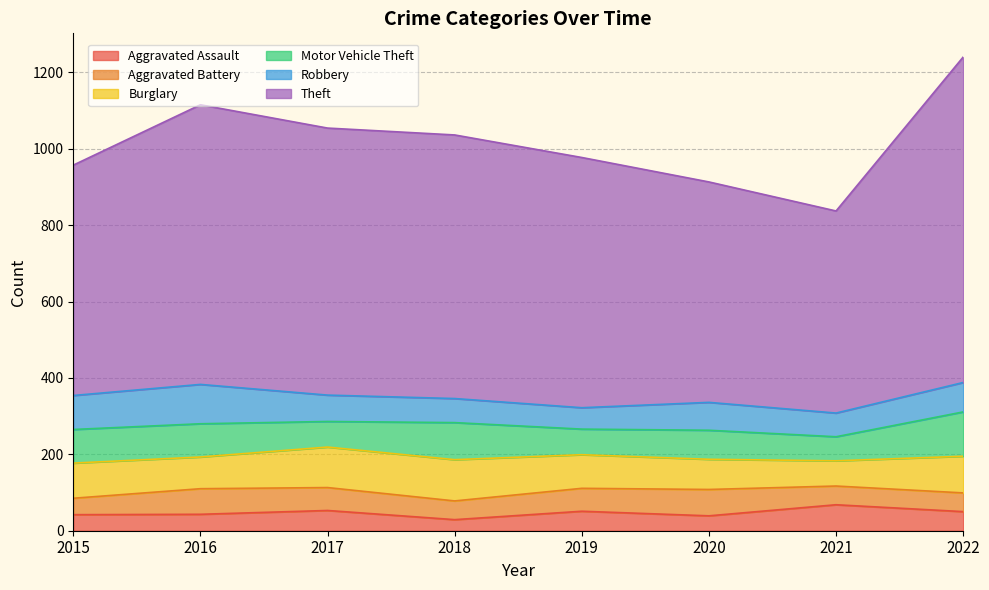

Reading left to right, transcribe all the data shown in this chart.

Aggravated Assault: 2015=42	2016=43	2017=53	2018=29	2019=51	2020=39	2021=68	2022=50
Aggravated Battery: 2015=43	2016=67	2017=60	2018=49	2019=60	2020=69	2021=49	2022=49
Burglary: 2015=92	2016=83	2017=106	2018=108	2019=88	2020=79	2021=66	2022=96
Motor Vehicle Theft: 2015=88	2016=87	2017=67	2018=97	2019=67	2020=76	2021=63	2022=116
Robbery: 2015=89	2016=103	2017=69	2018=63	2019=56	2020=73	2021=62	2022=77
Theft: 2015=603	2016=732	2017=699	2018=690	2019=655	2020=577	2021=529	2022=852